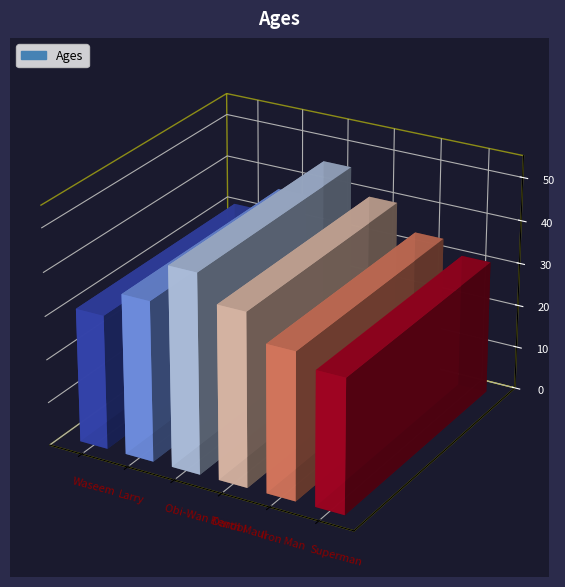

Reading left to right, transcribe all the data shown in this chart.

31	37	46	40	34	31